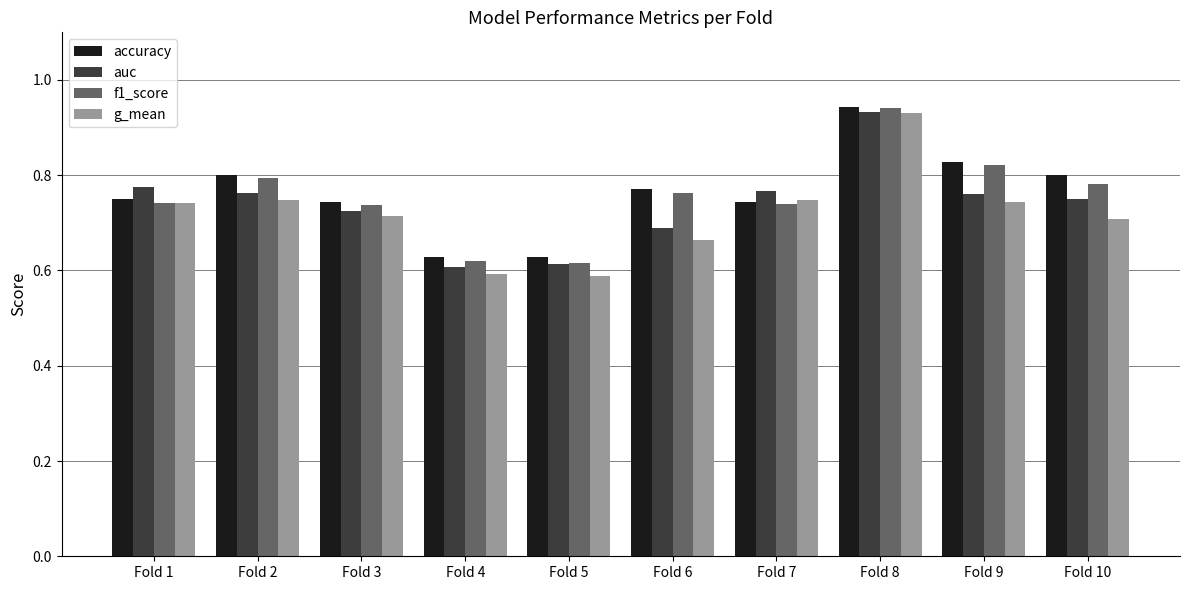

Count the number of data series in this chart.

4